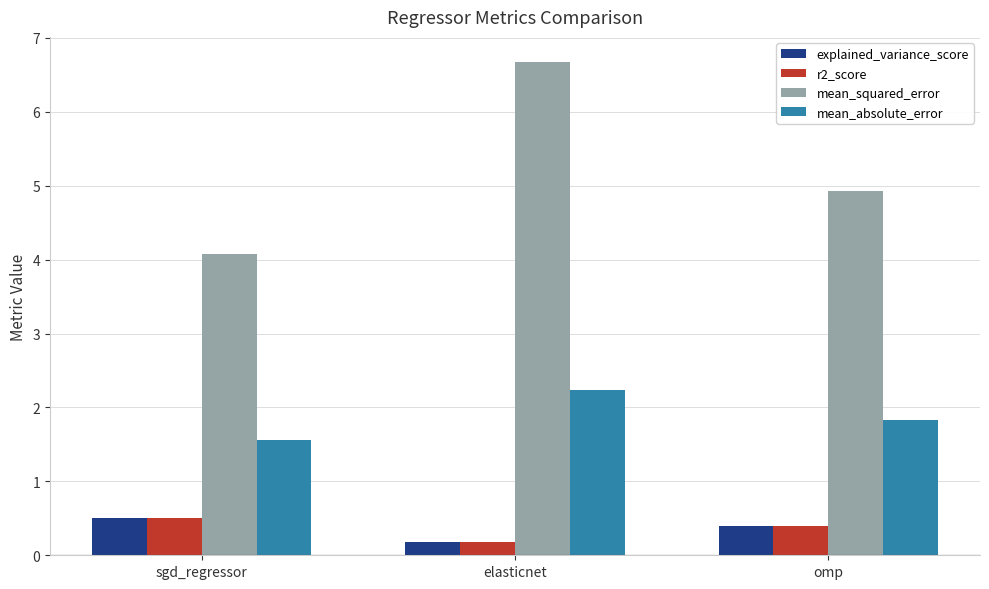

Does the chart contain stacked bars?

No